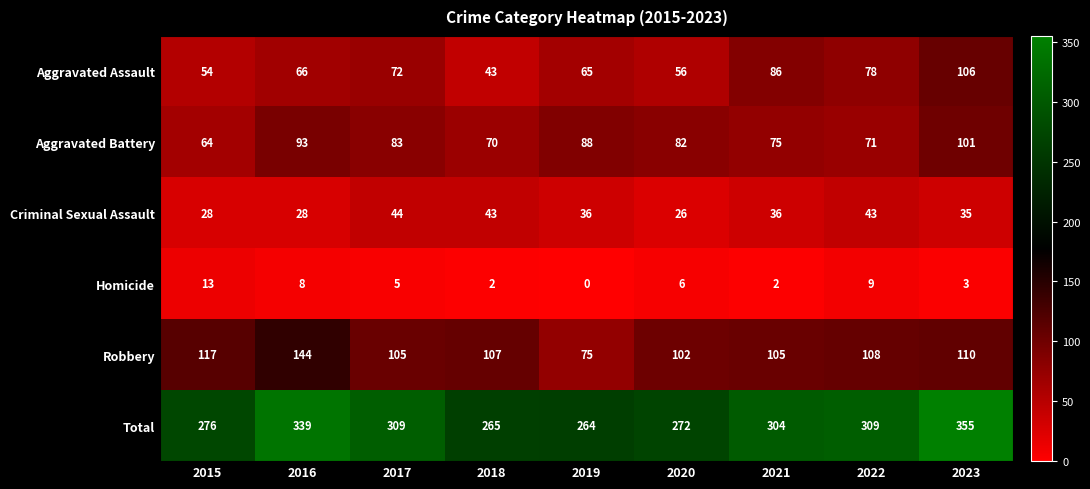

Count the number of categories in the chart.

9